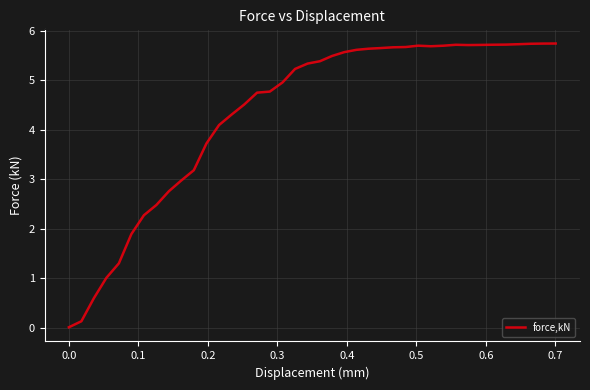

What is the greatest value displayed?

5.7